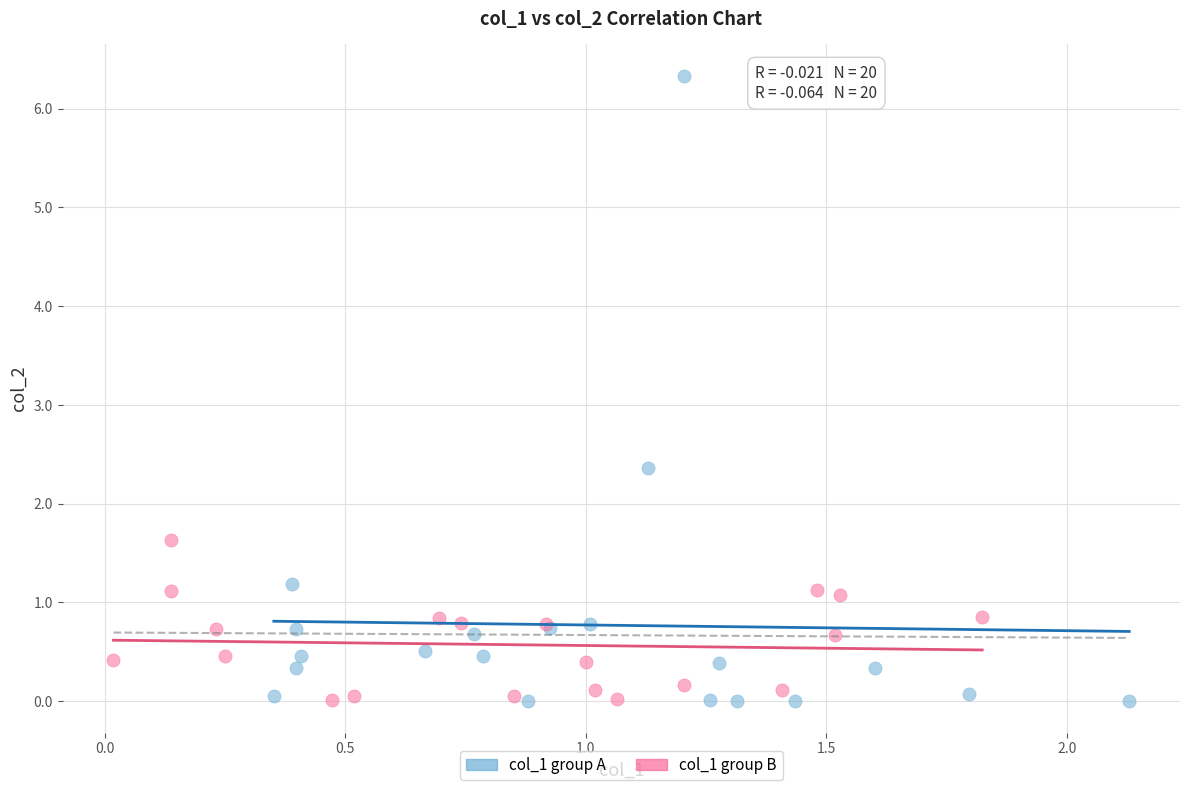

Which series reaches the maximum Y coordinate?

col_1 group A